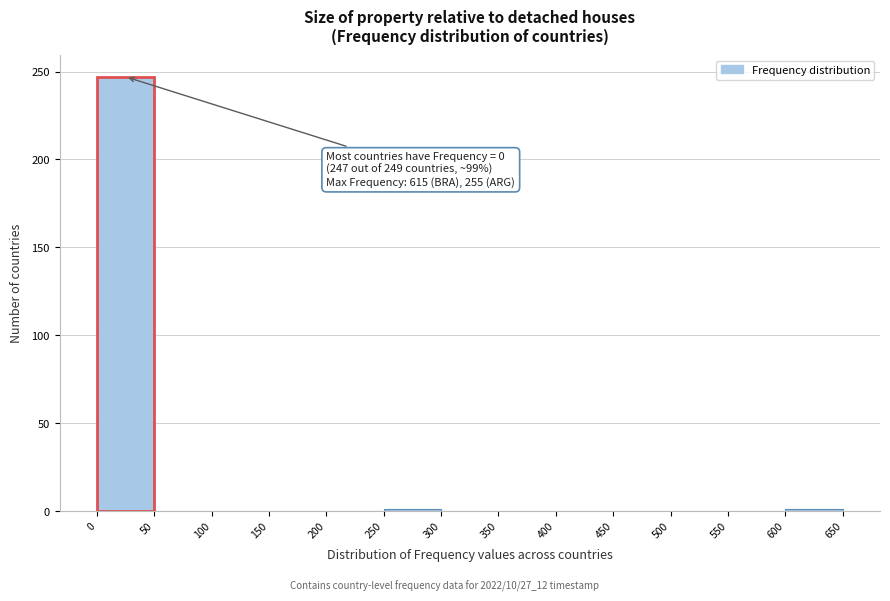

Over which range of the x-axis is the bar tallest?

0 to 50